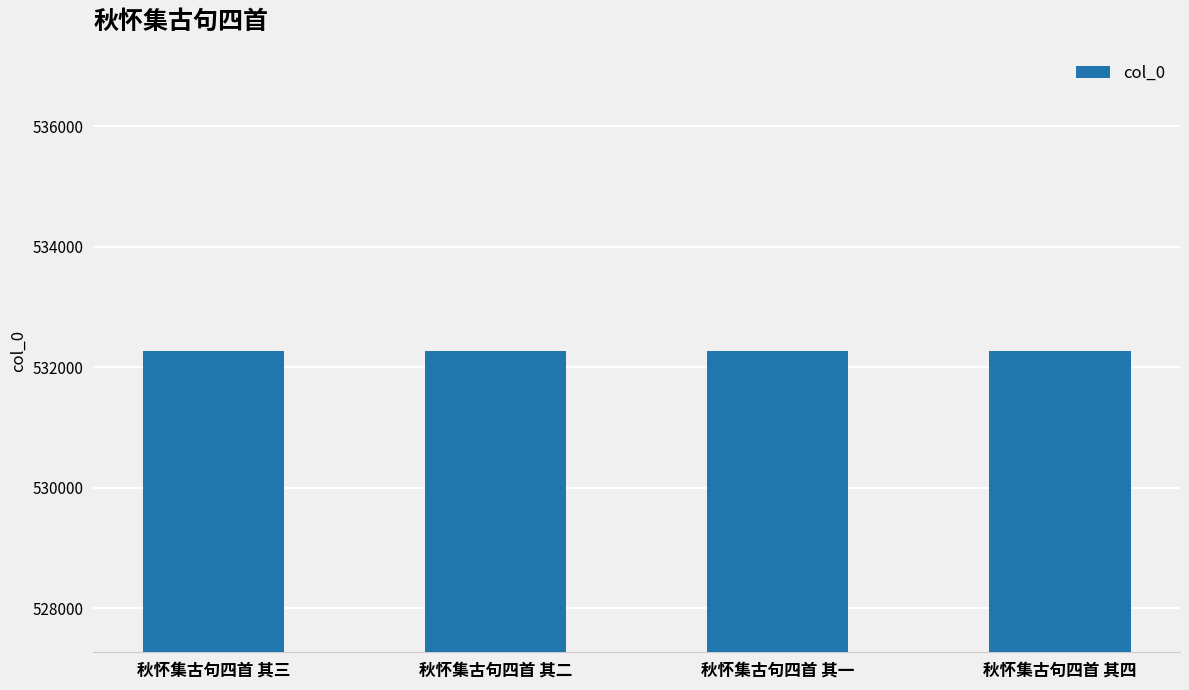

How many values are between 532270 and 532272?

3